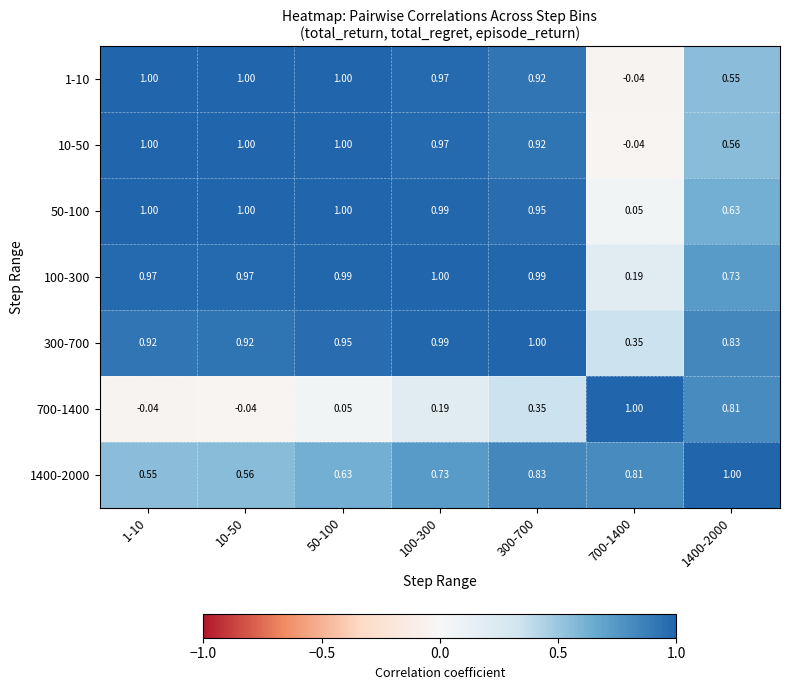

Count the number of data series in this chart.

7